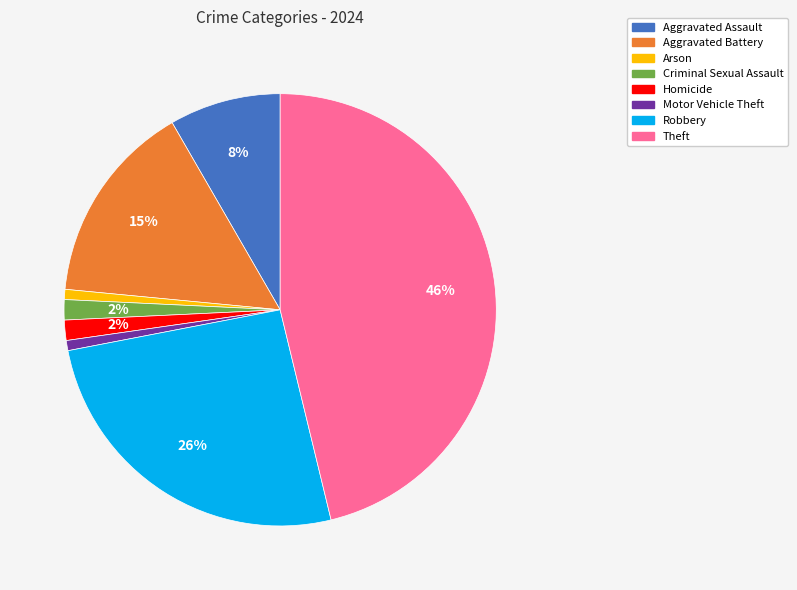

Count the number of slices in the pie.

8